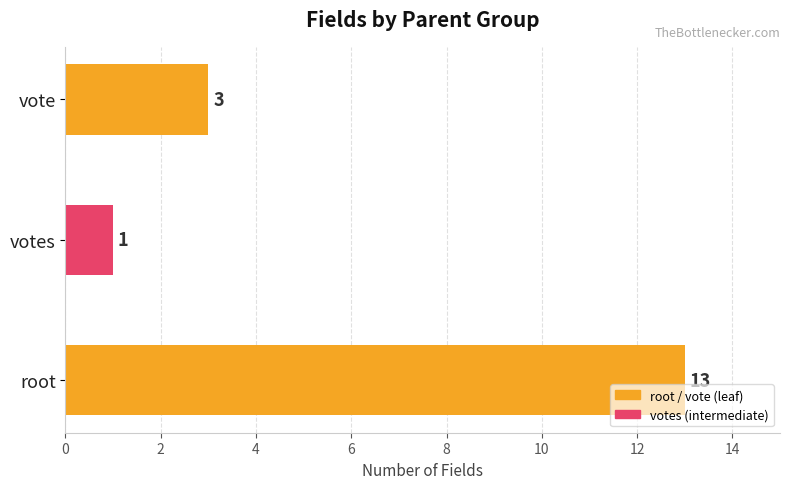

How many values are below 3?

1